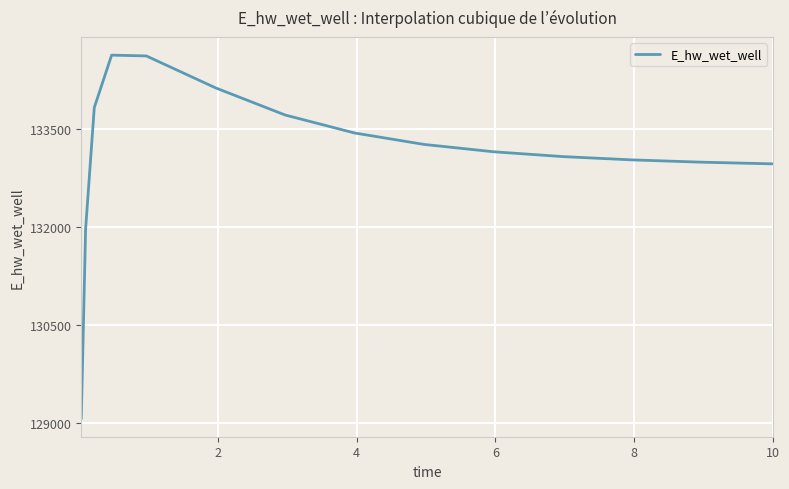

What is the difference between the maximum and minimum values?

5555.2